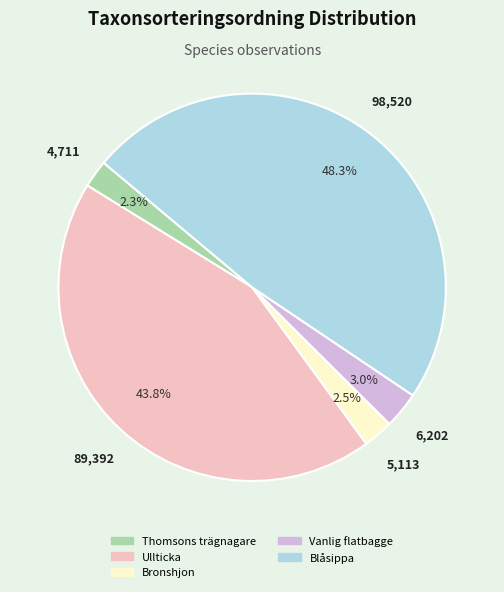

To the nearest percent, what percentage of the pie is Thomsons trägnagare?

2%